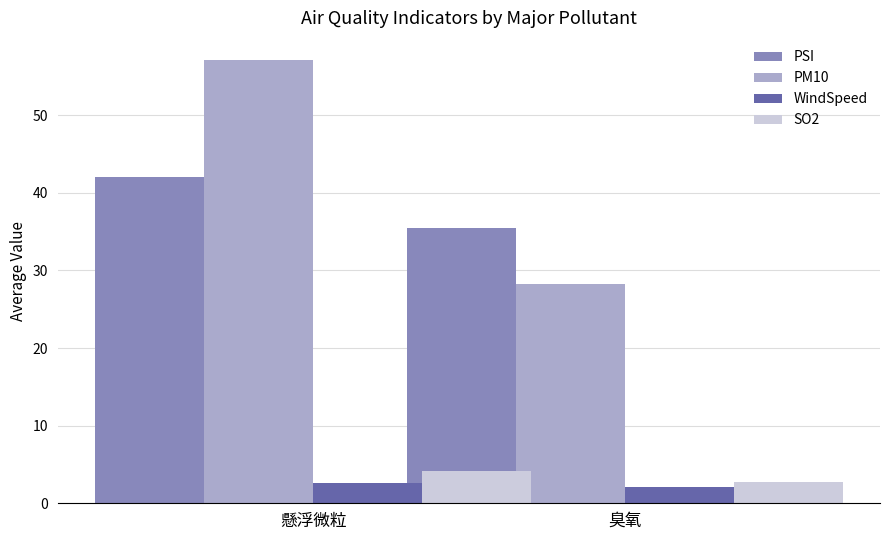

What is the average value of the WindSpeed series?

2.4